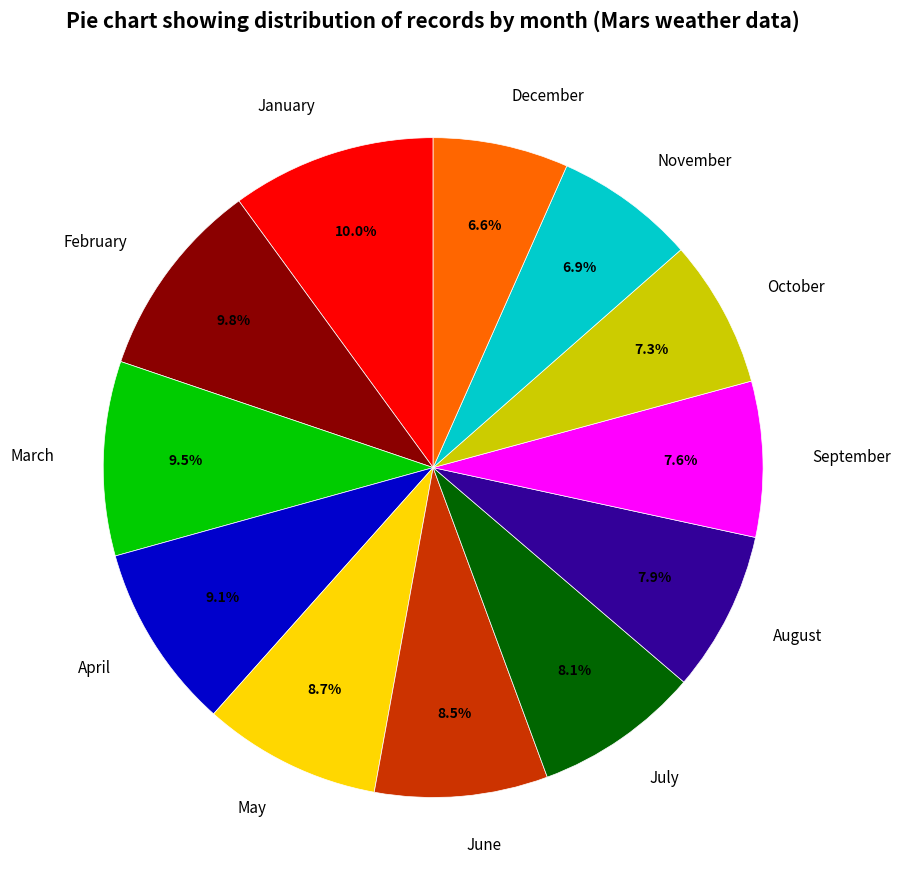

How many segments does this pie chart have?

12